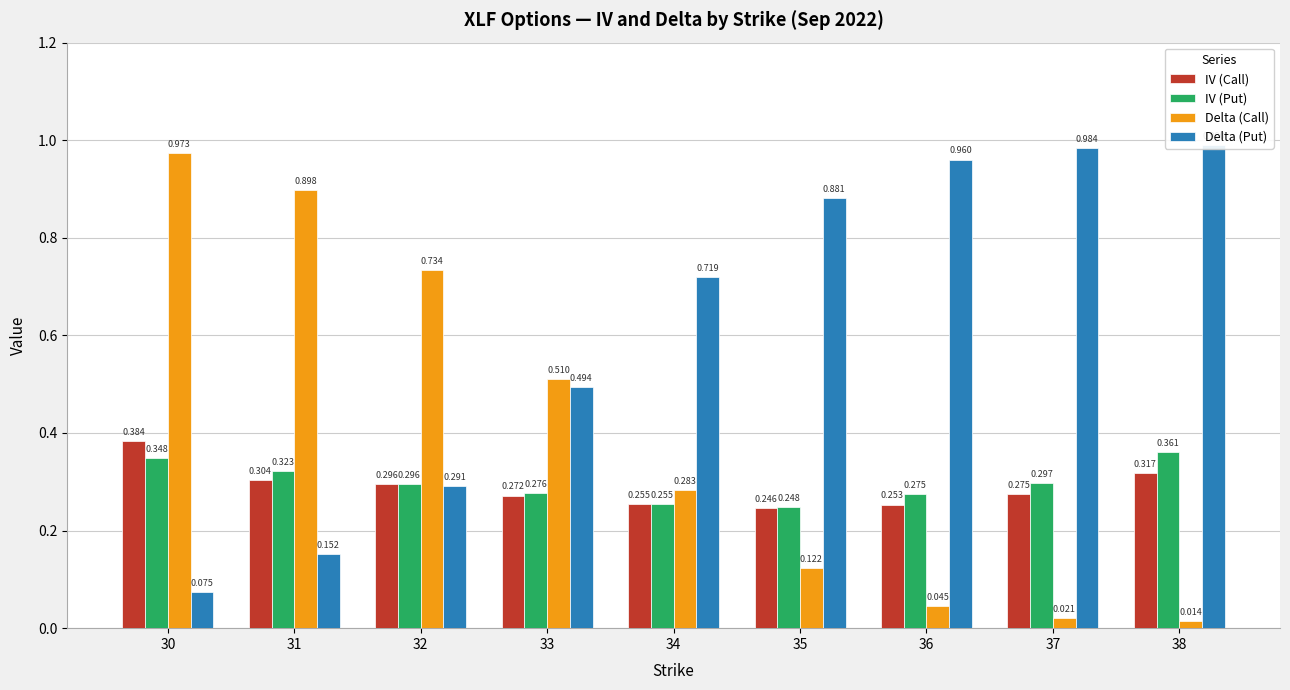

At which category is the sum across all series the highest?

30